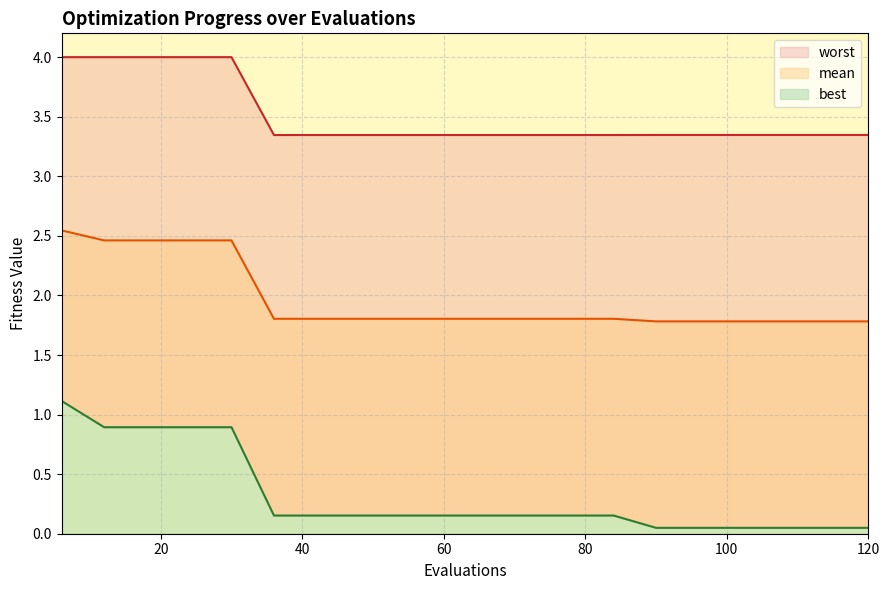

Which category has the lowest value in the mean series?

90